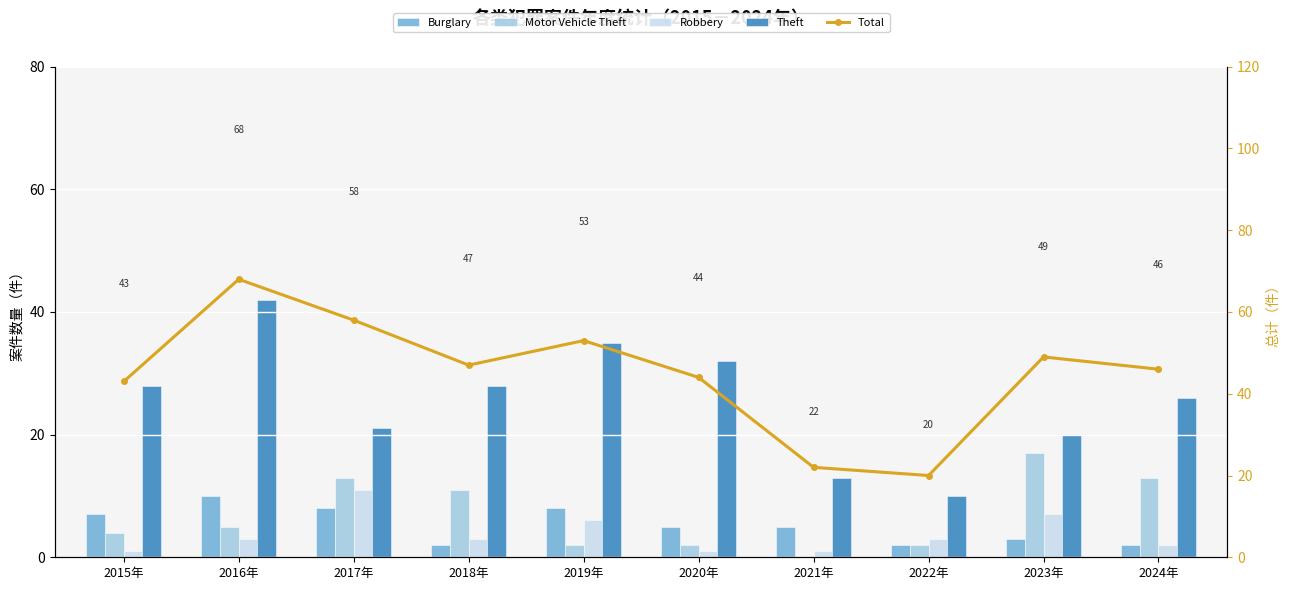

How many Motor Vehicle Theft values are between 2 and 13?

8